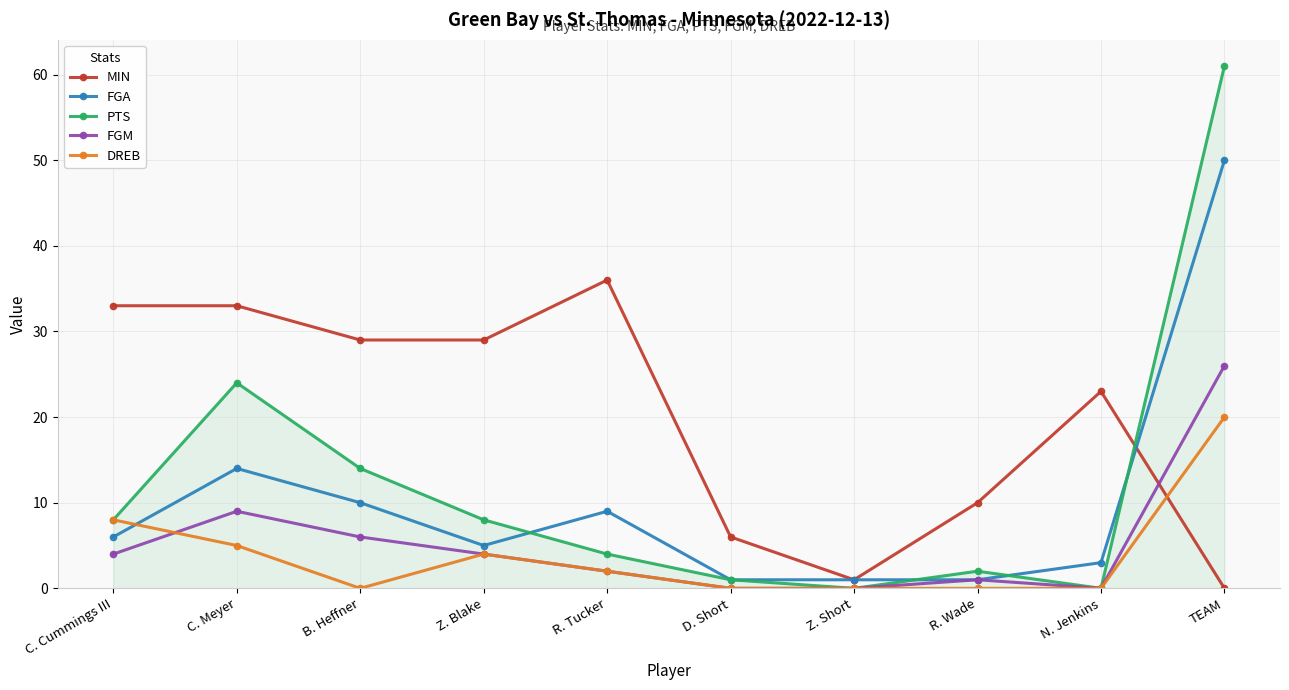

True or false: DREB has a value of 0 at N. Jenkins.

True